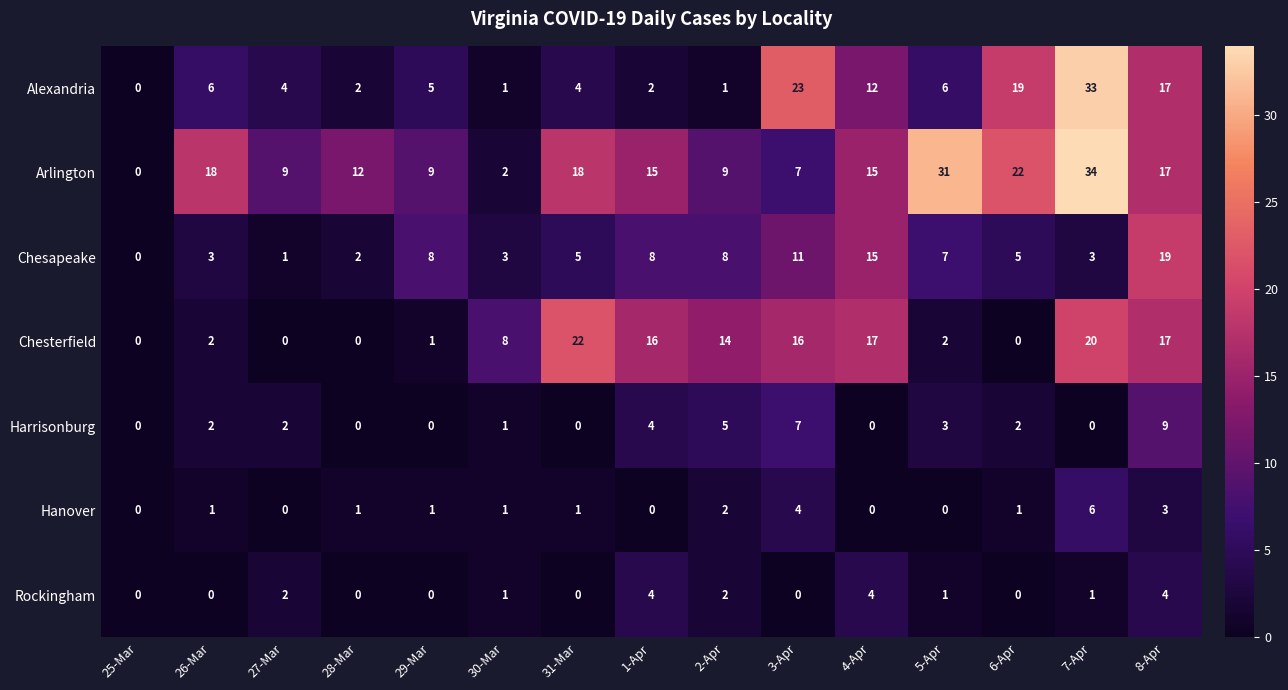

How many values in Hanover are above zero?

10